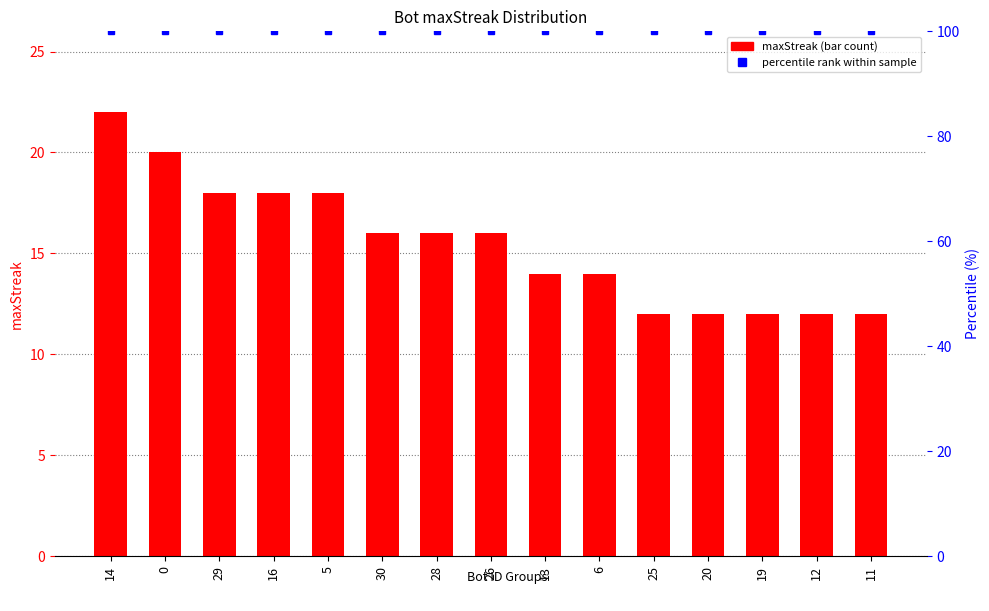

Which series changed the most between 5 and 19?

maxStreak